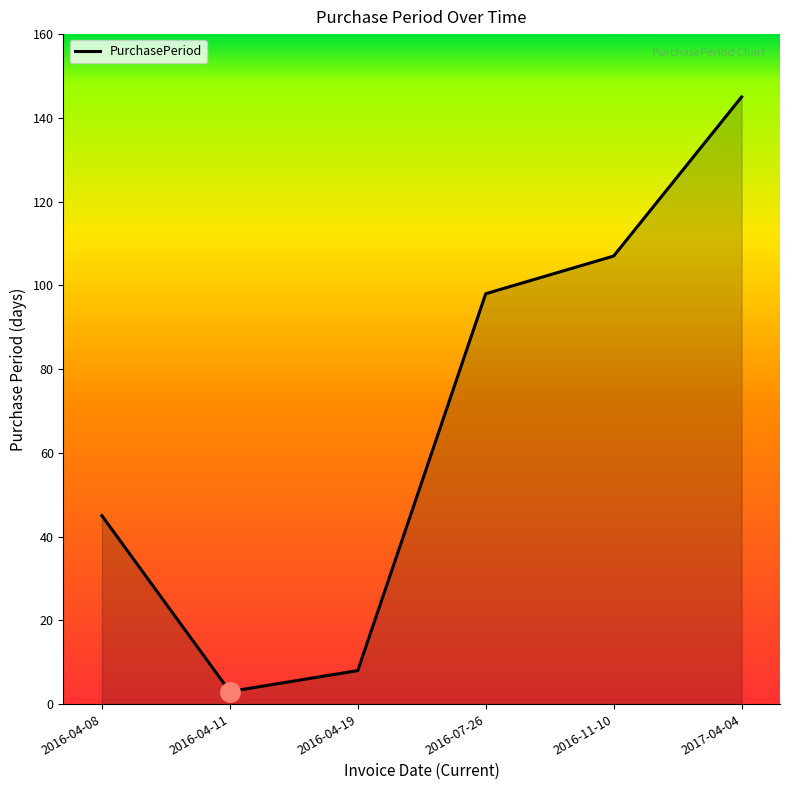

Rank the categories by value from highest to lowest.

2017-04-04, 2016-11-10, 2016-07-26, 2016-04-08, 2016-04-19, 2016-04-11